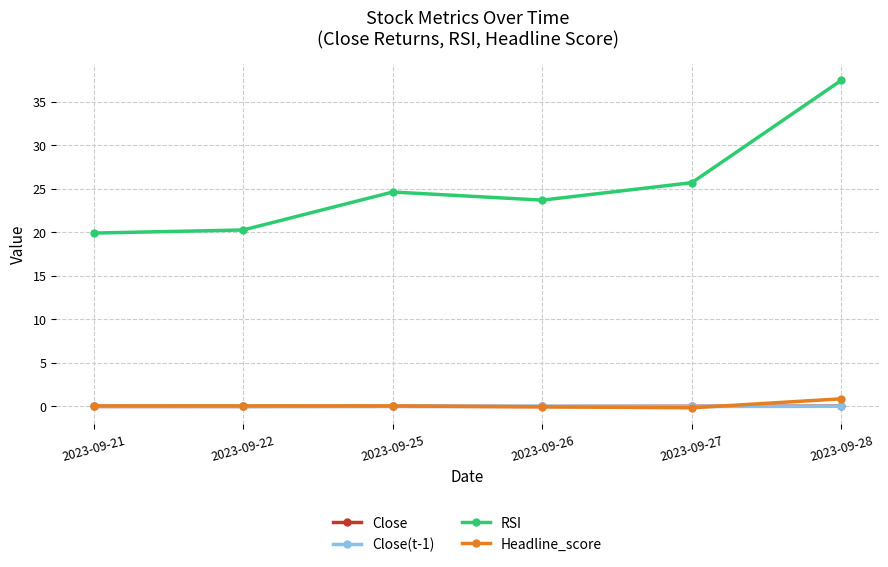

Between which two adjacent categories do Close and Close(t-1) first intersect?

2023-09-21 and 2023-09-22